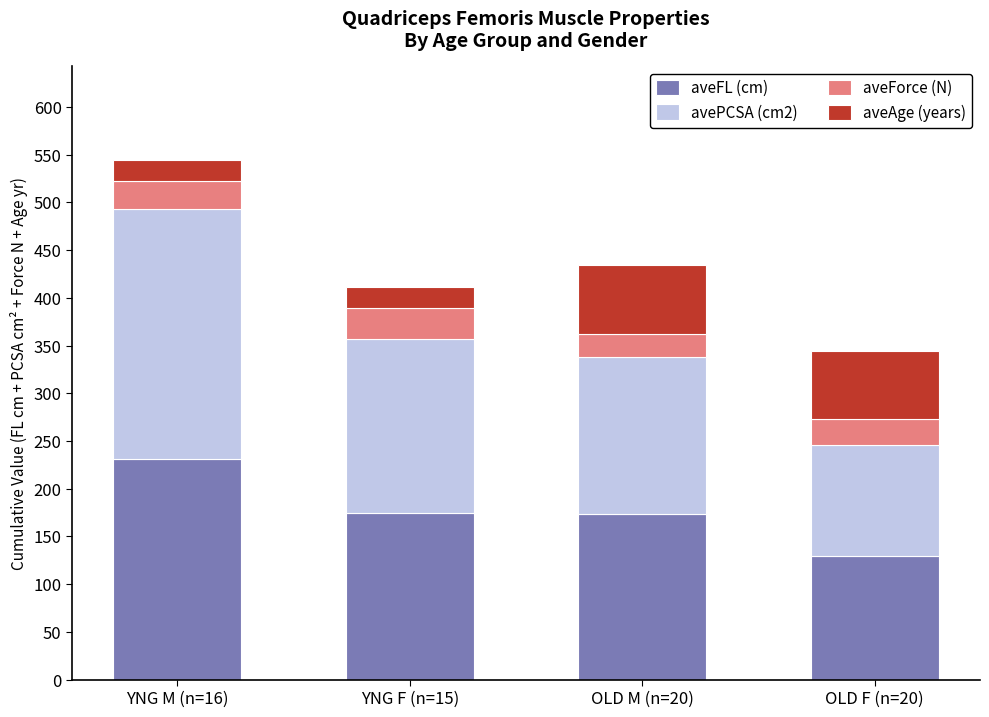

What is the difference between the maximum and minimum values in the aveFL (cm) series?

101